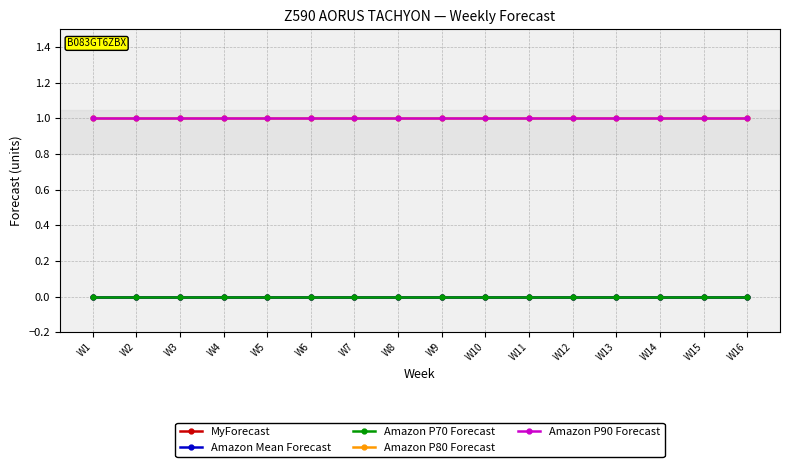

List the labels in order of Amazon Mean Forecast value, largest first.

W1, W2, W3, W4, W5, W6, W7, W8, W9, W10, W11, W12, W13, W14, W15, W16